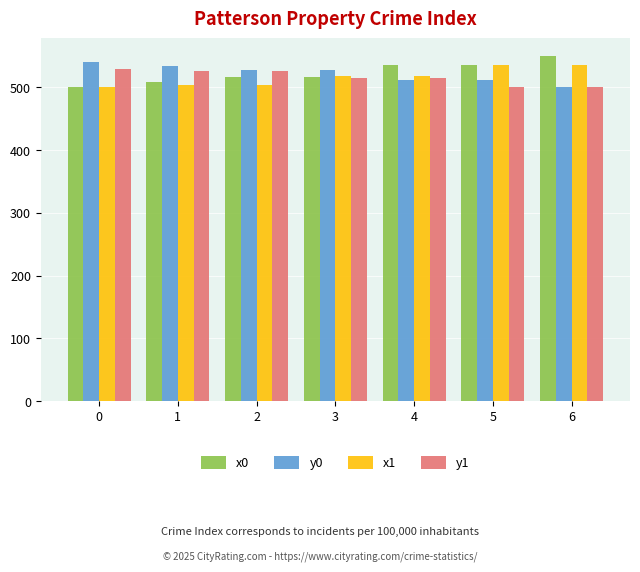

How many groups of bars are there?

7